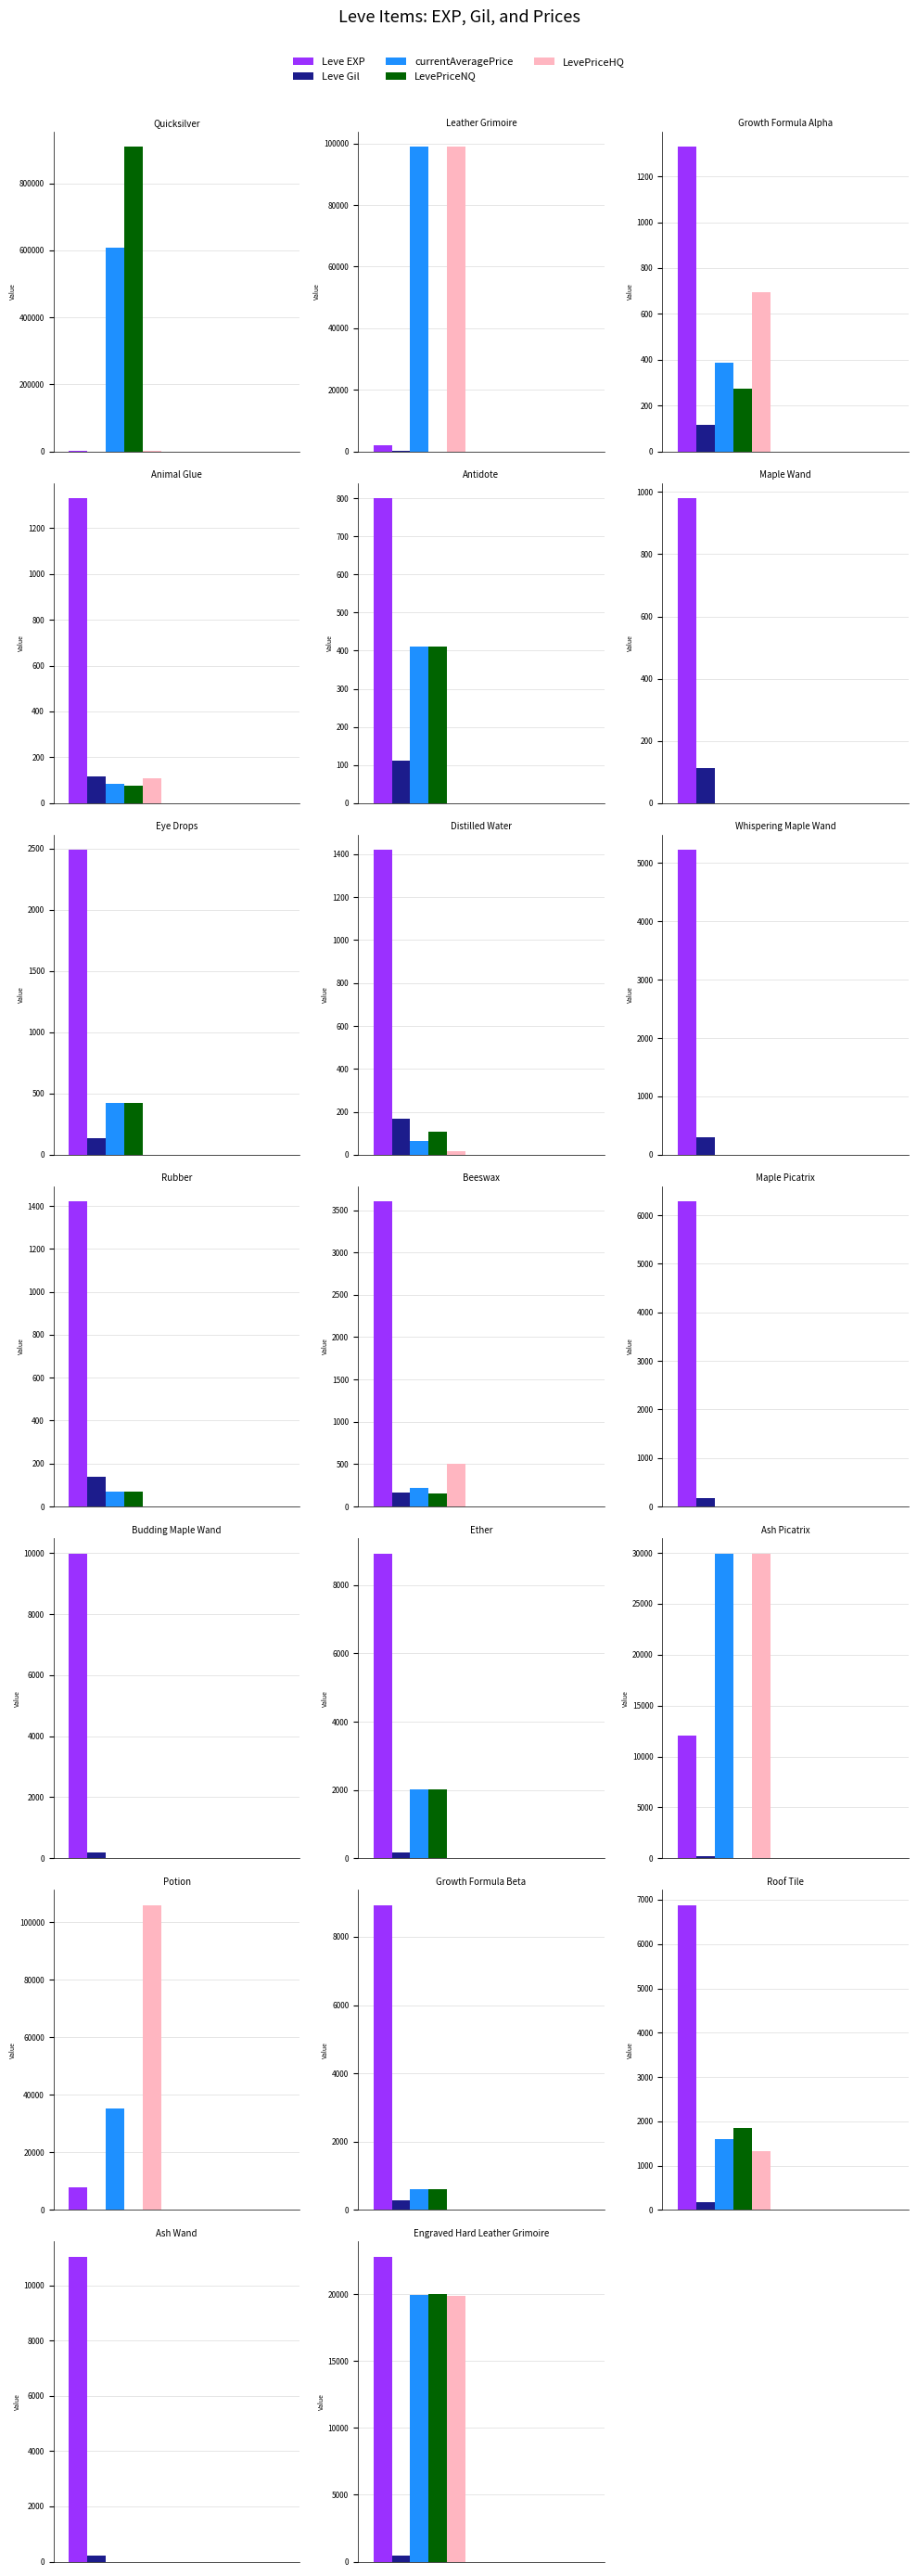

True or false: Leve EXP has a value of 537 at Antidote.

False